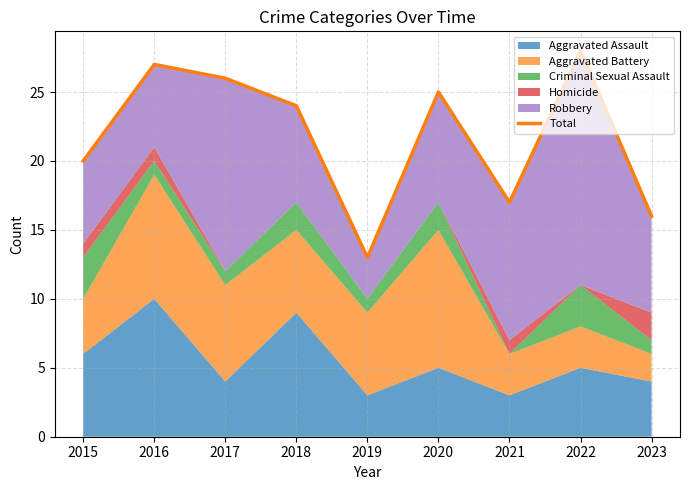

Is it true that the value at 2021 is 17?

True